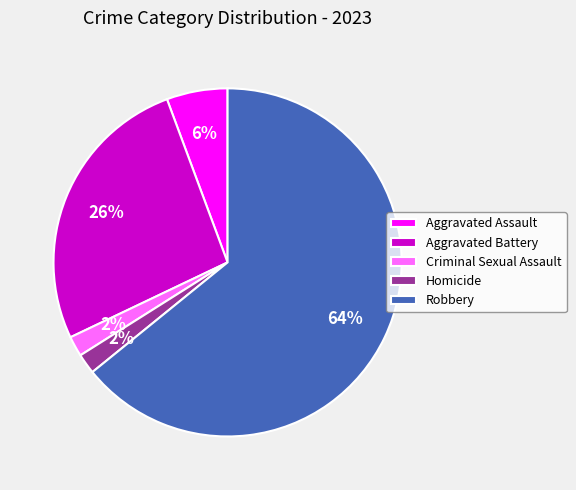

Which has a higher value, Aggravated Assault or Criminal Sexual Assault?

Aggravated Assault